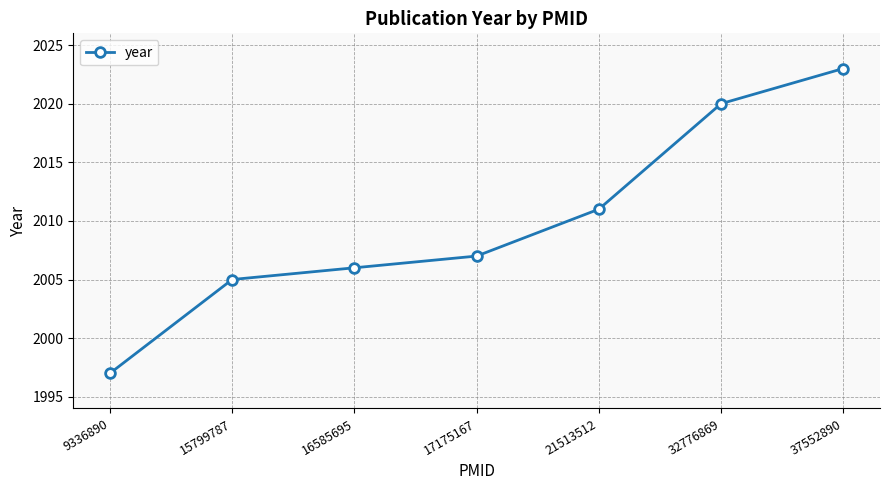

What is the value of the 3rd point from the left?

2006